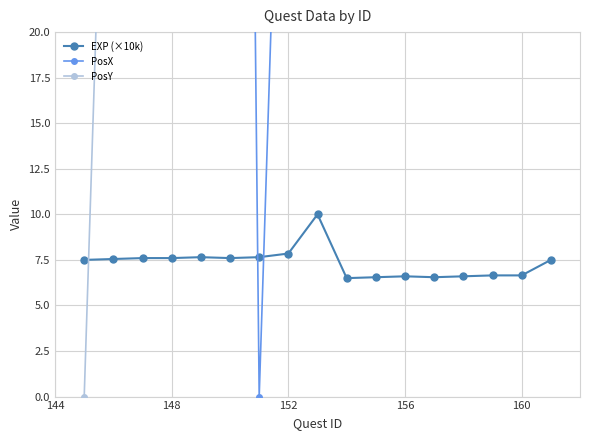

What is the minimum value for EXP (×10k)?

6.5